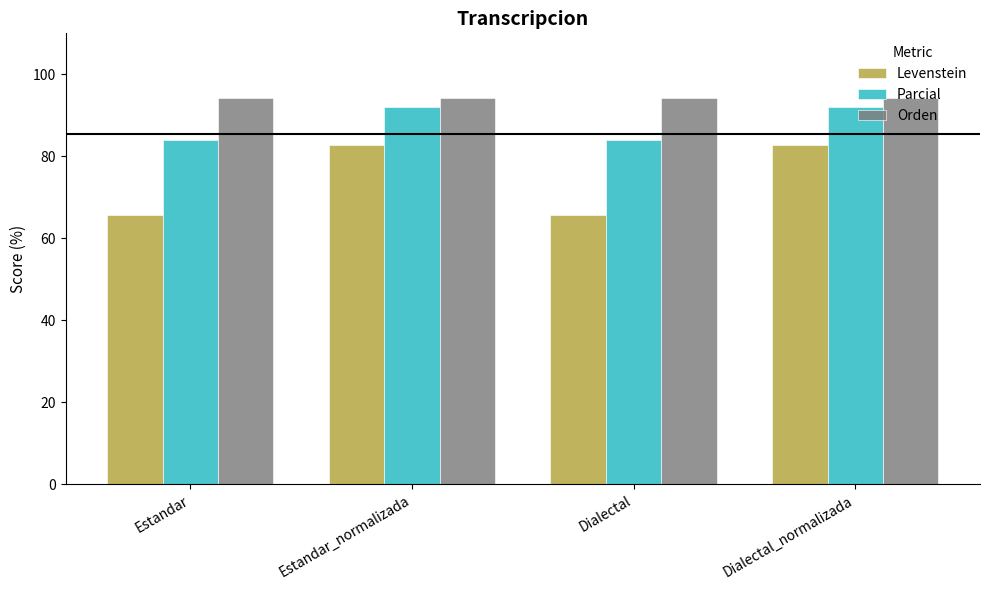

How many categories are shown in the chart?

4